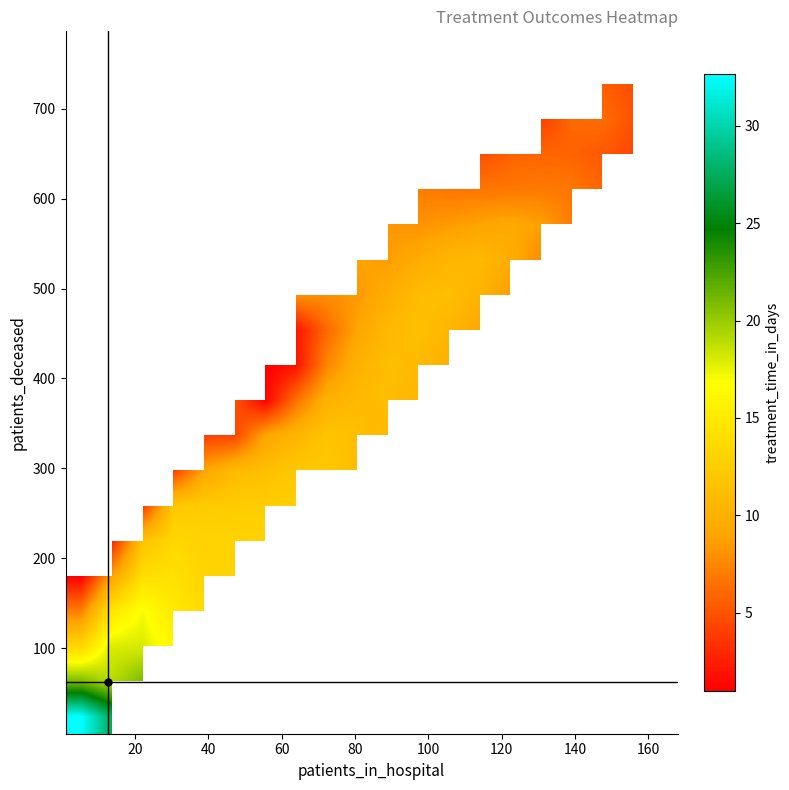

At how many categories does at least one series exceed 20?

3